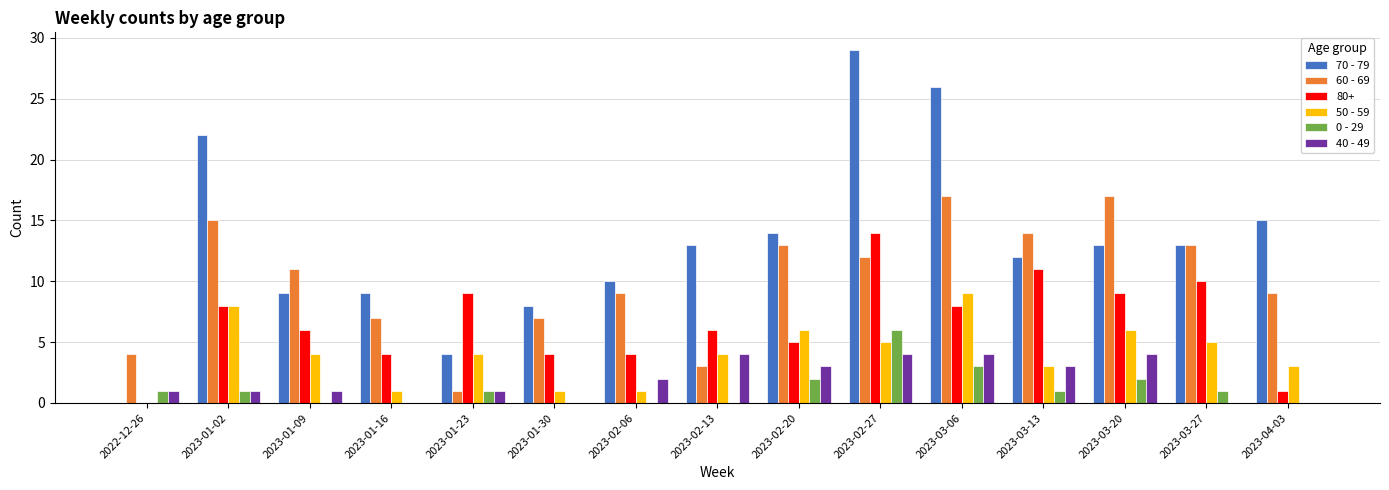

How many series are shown in this chart?

6